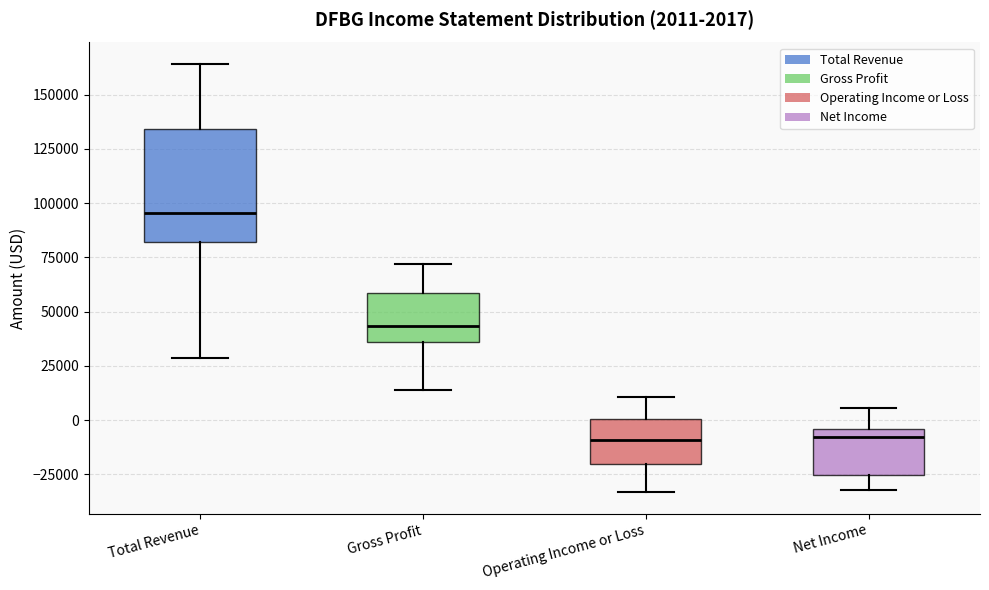

Comparing the boxes themselves (not the whiskers), which one is the tallest?

Total Revenue